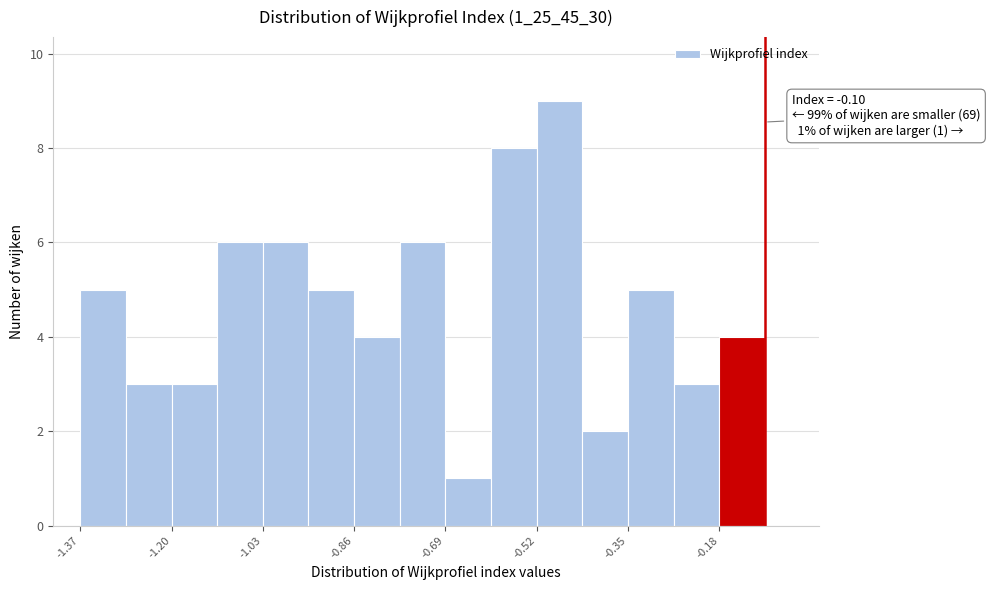

Which range on the x-axis has the tallest bar?

-0.52 to -0.44